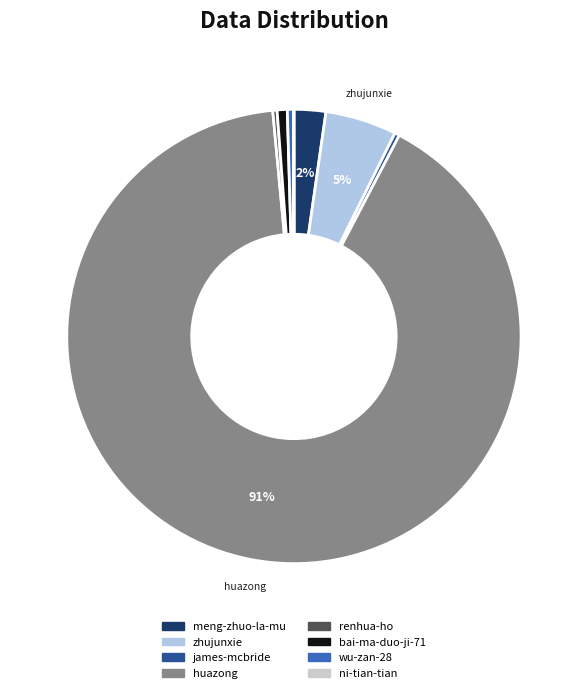

What is the ratio of the value at james-mcbride to the value at zhujunxie?

0.1